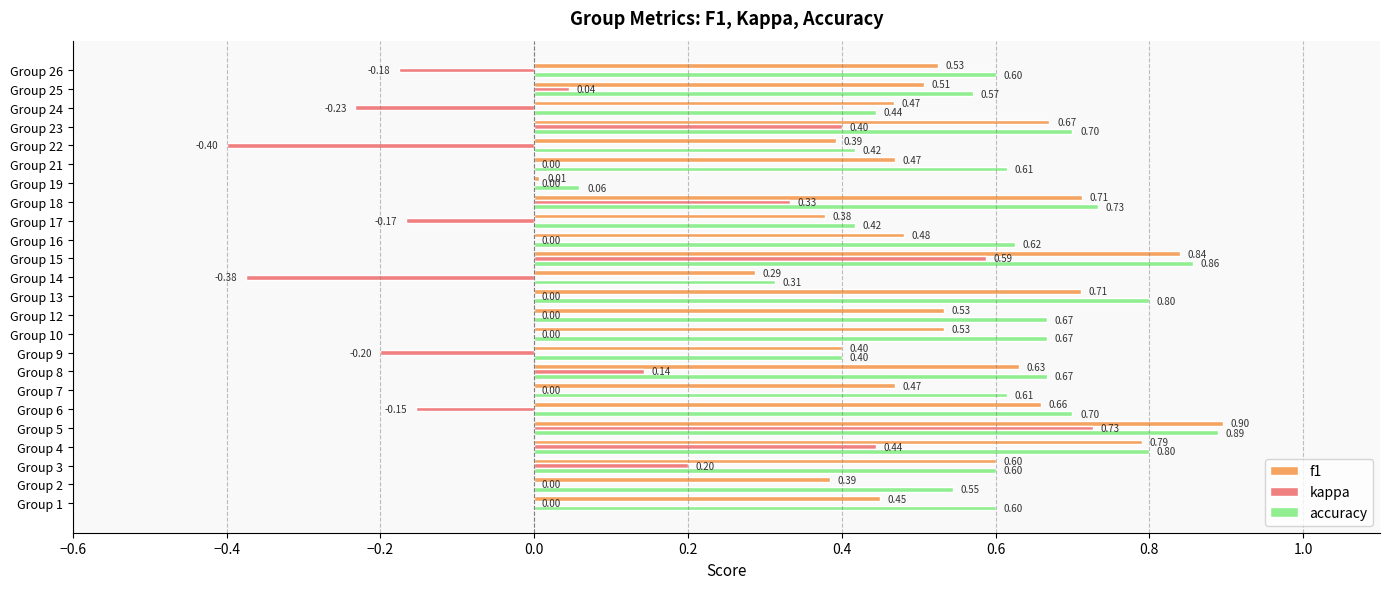

Which series changed the most between Group 14 and Group 21?

kappa